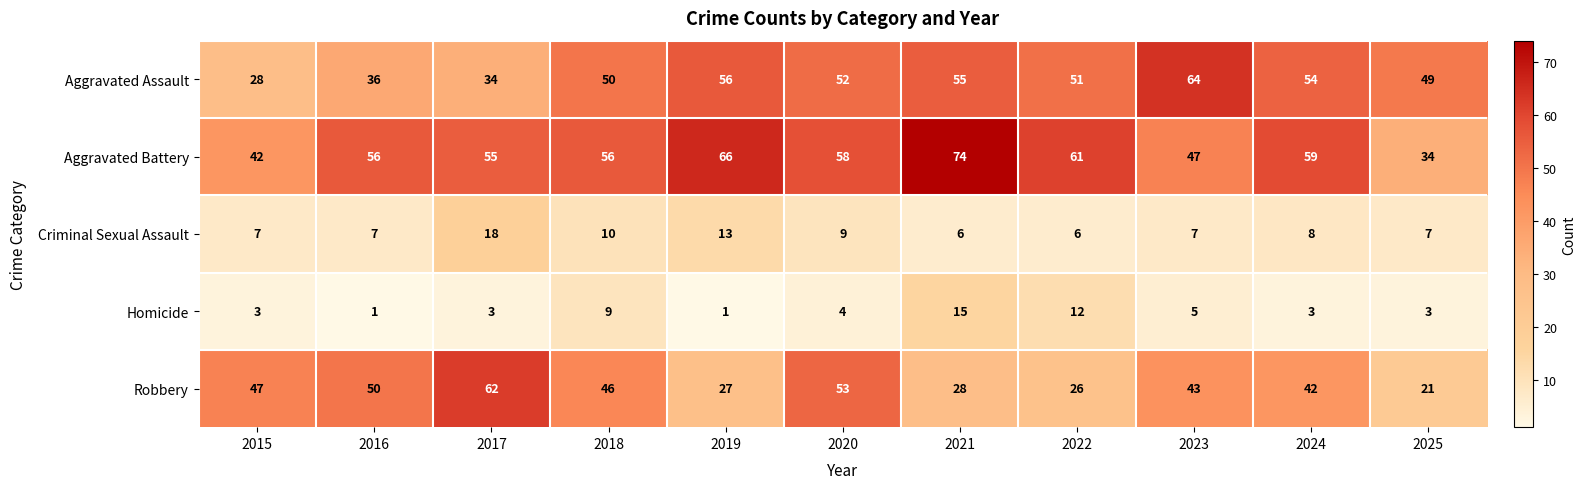

Which series has the widest spread of values?

Robbery